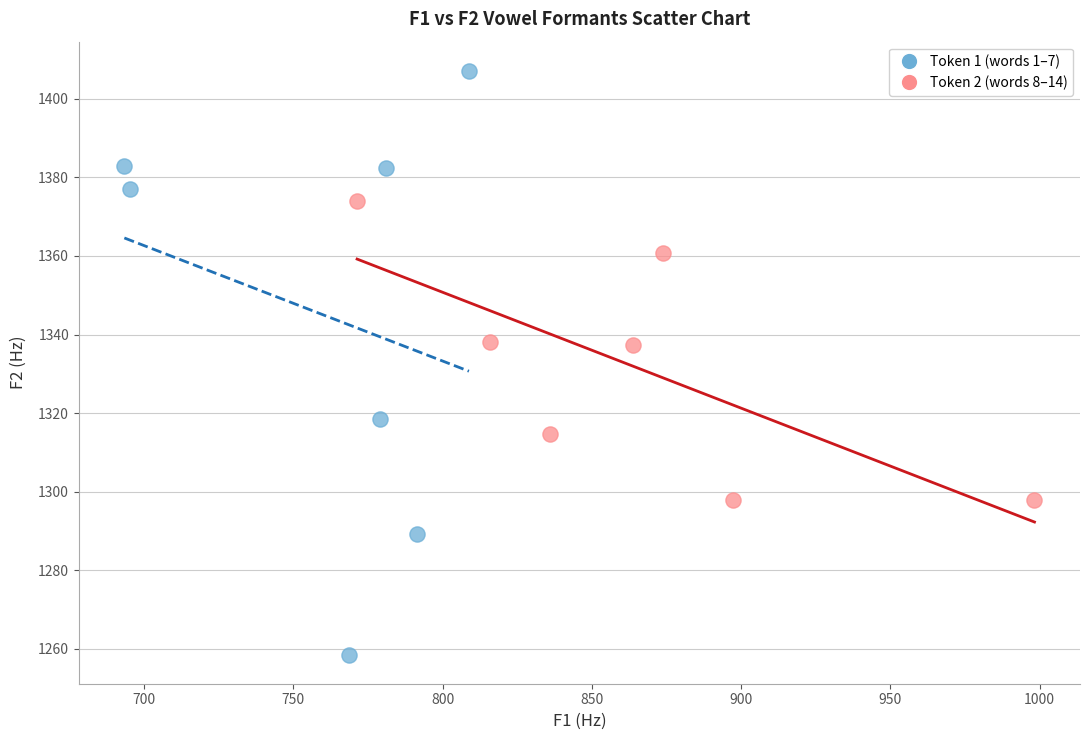

Which series has the largest Y range (max minus min)?

Token 1 (words 1–7)